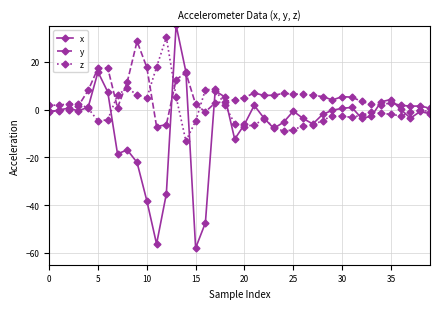

Rank the series by their average value, from lowest to highest.

x, z, y